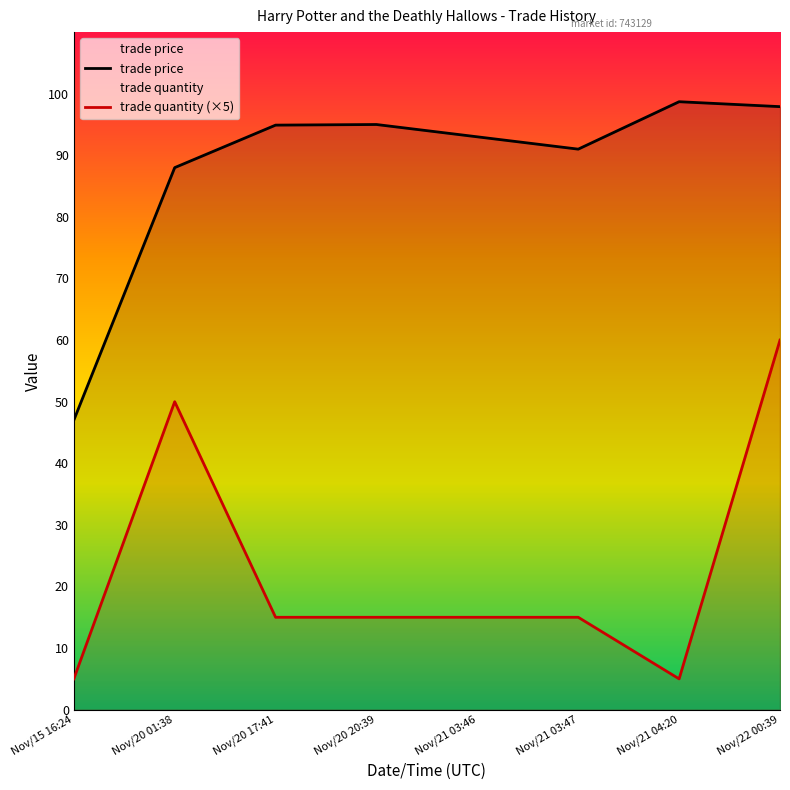

Reading right to left, extract all data points from this chart.

trade price: Nov/22 00:39=97.9	Nov/21 04:20=98.7	Nov/21 03:47=91.0	Nov/21 03:46=93.0	Nov/20 20:39=95.0	Nov/20 17:41=94.9	Nov/20 01:38=88.0	Nov/15 16:24=47.0
trade quantity (×5): Nov/22 00:39=60.0	Nov/21 04:20=5.0	Nov/21 03:47=15.0	Nov/21 03:46=15.0	Nov/20 20:39=15.0	Nov/20 17:41=15.0	Nov/20 01:38=50.0	Nov/15 16:24=5.0